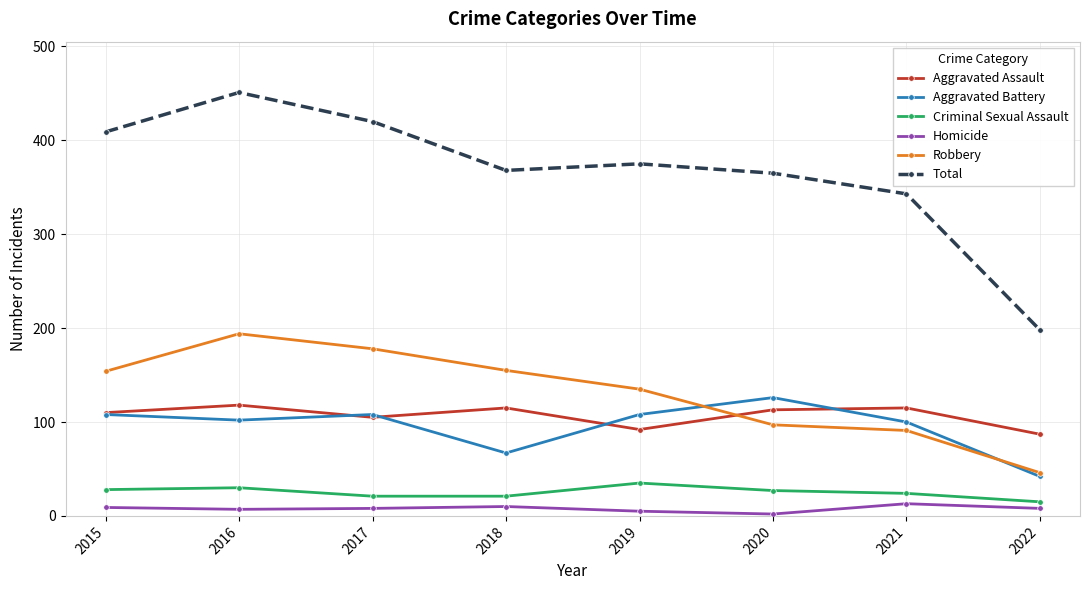

How many lines are shown in the chart?

6